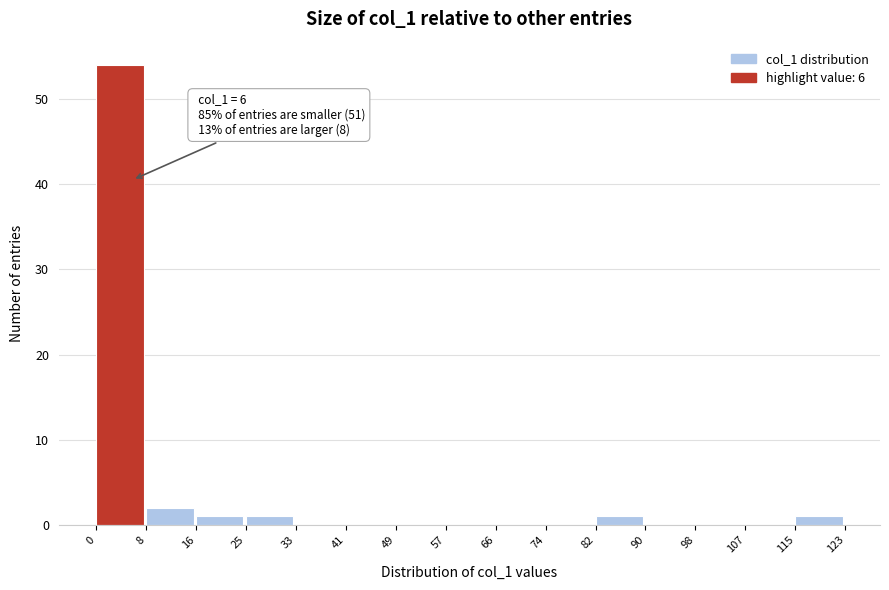

Which range on the x-axis has the tallest bar?

0 to 8